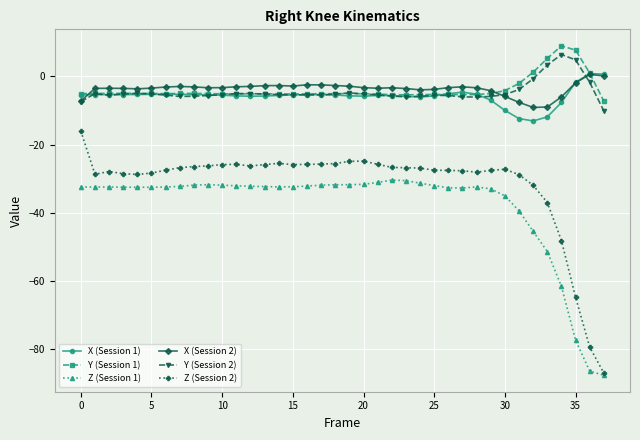

True or false: Z (Session 2) and Y (Session 2) intersect in this chart.

False